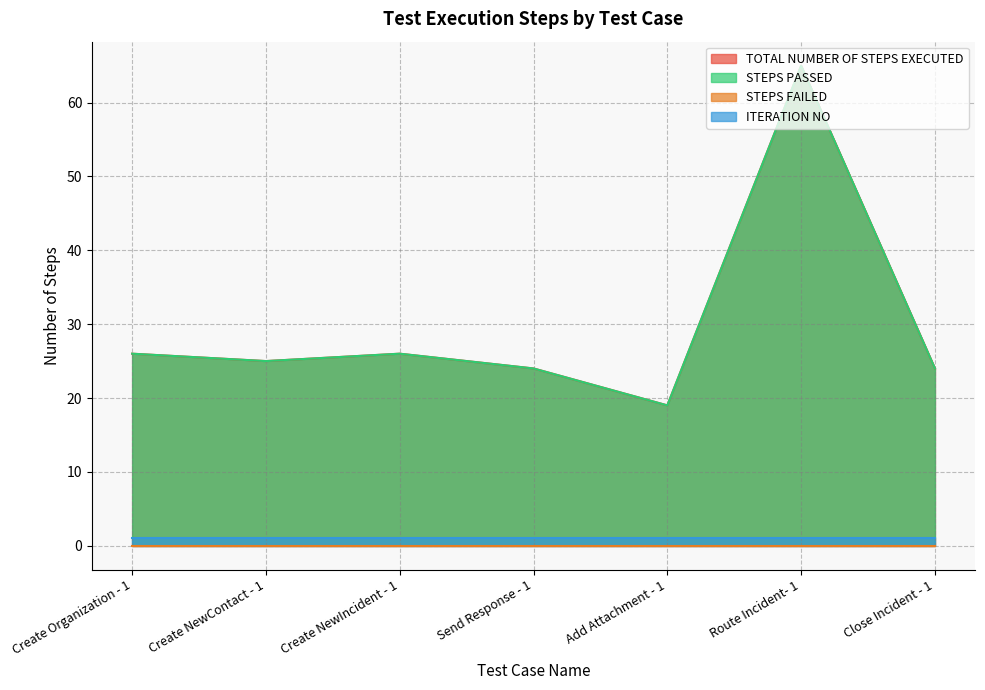

What is the difference between the maximum and second lowest values in the TOTAL NUMBER OF STEPS EXECUTED series?

41